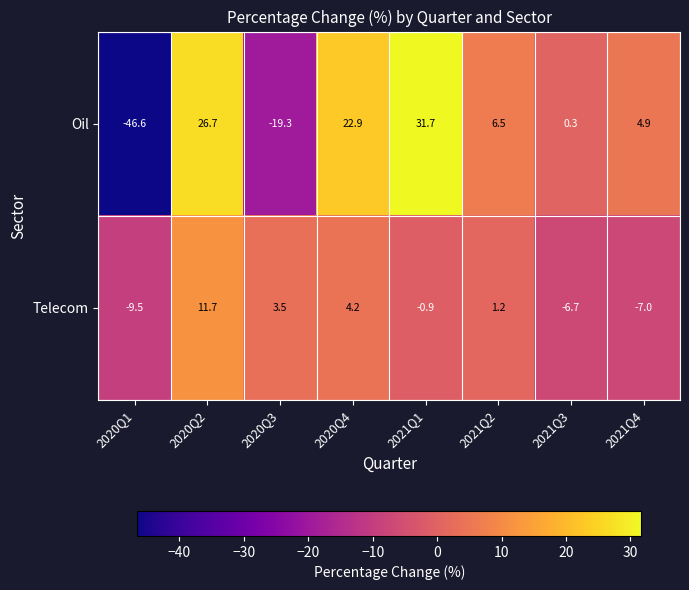

Which series has the largest total across all categories?

Oil